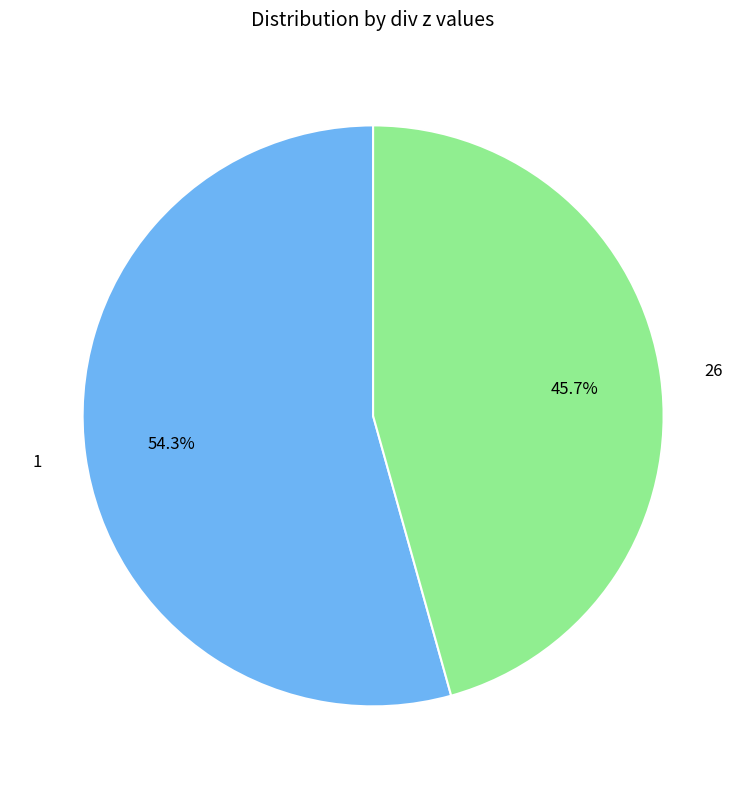

What portion of the pie excludes 1?

45.7%